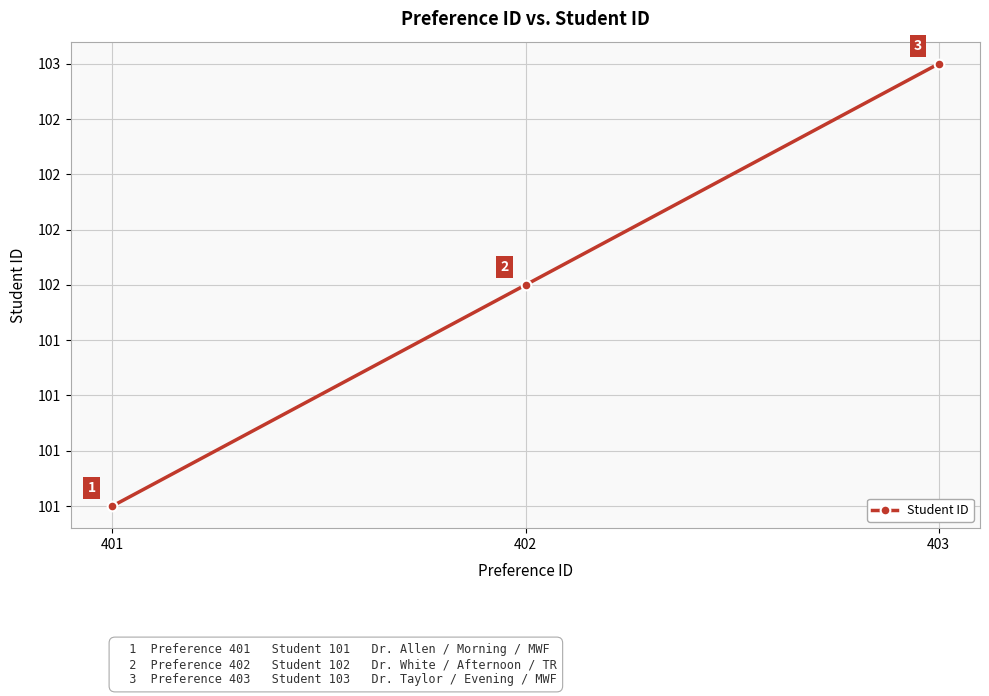

Reading left to right, transcribe all the data shown in this chart.

101	102	103